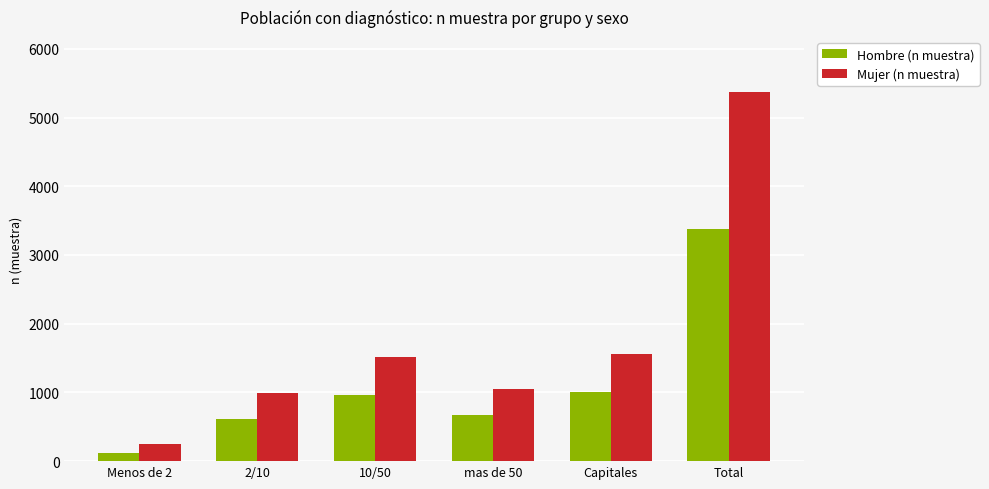

The Hombre (n muestra) series shows 246 at Capitales. True or false?

False